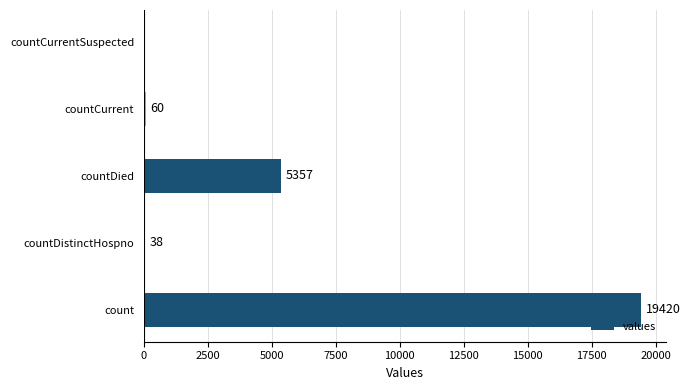

Approximately how many times larger is the value at count compared to countCurrent?

323.7